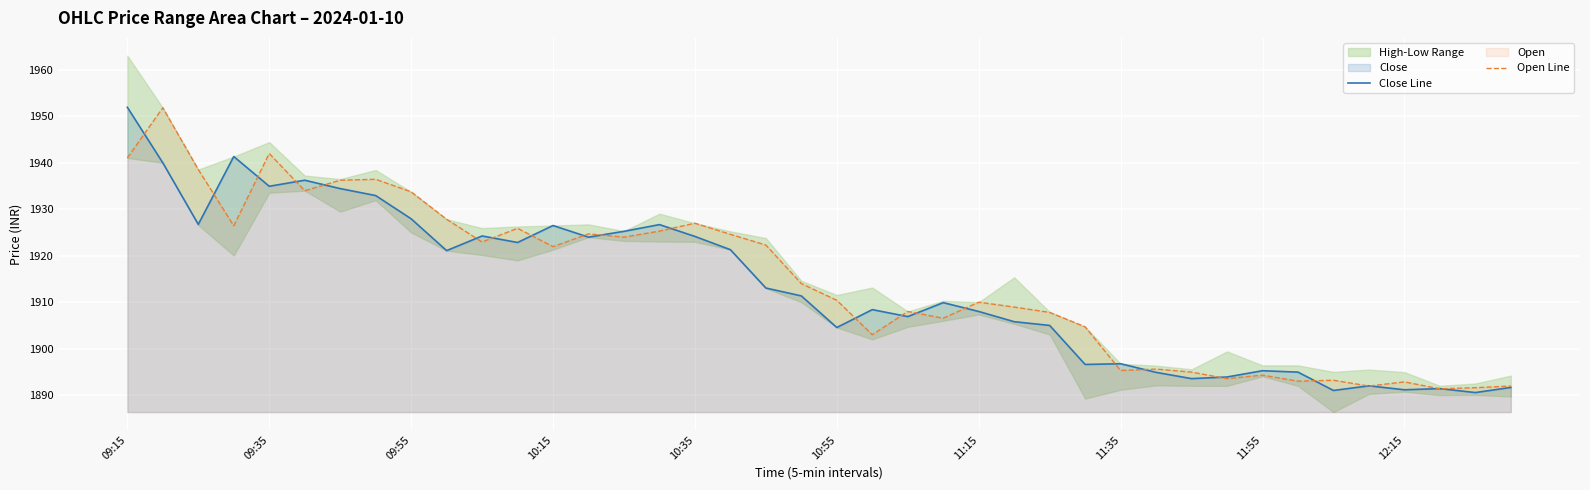

How many lines are shown in the chart?

2